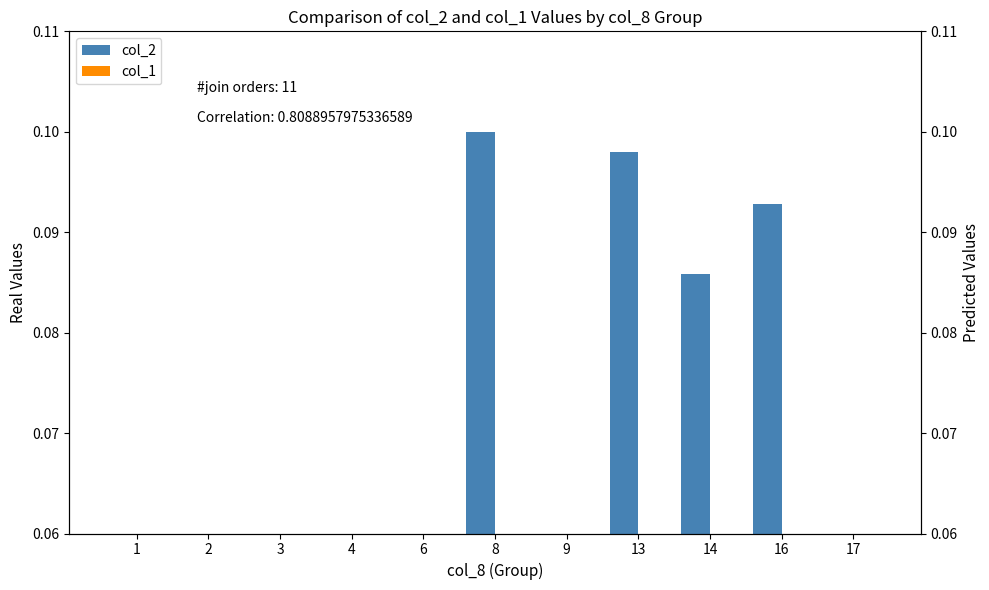

How many bars are there in each group?

2